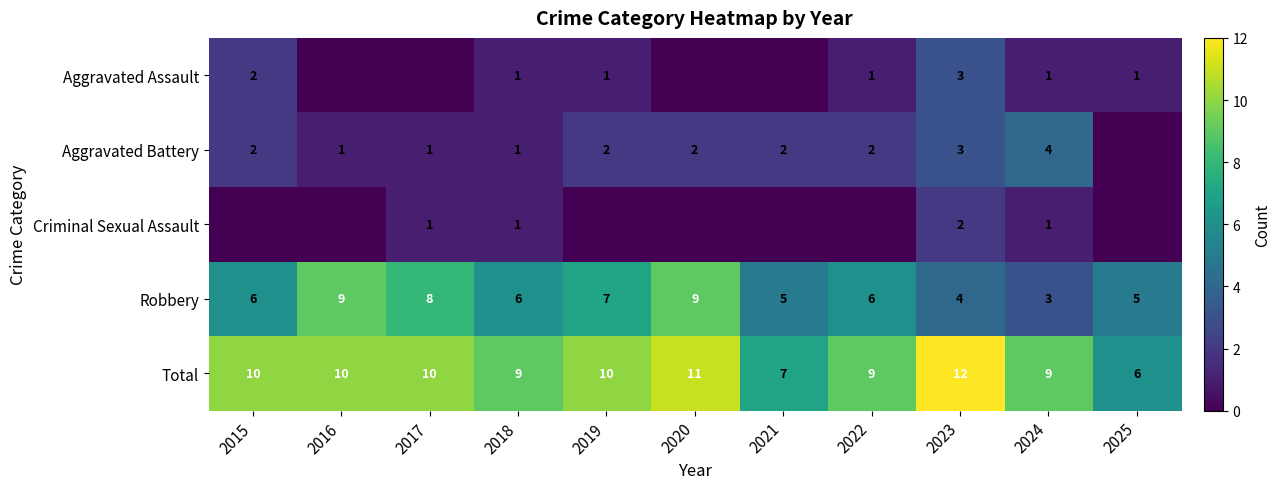

How many distinct data groups are displayed?

5